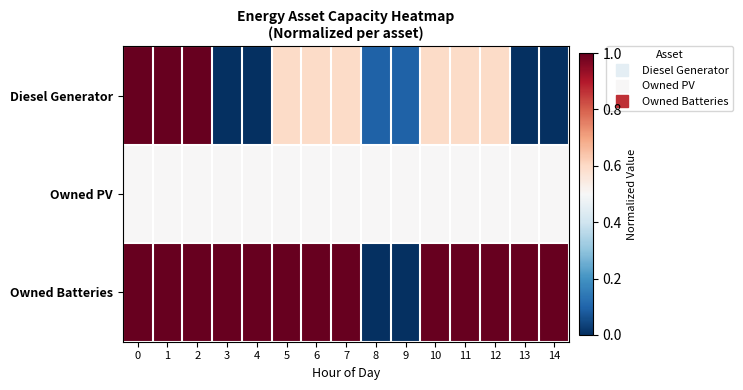

Reading left to right, transcribe all the data shown in this chart.

Diesel Generator: 0=1.0	1=1.0	2=1.0	3=0.0	4=0.0	5=0.6	6=0.6	7=0.6	8=0.1	9=0.1	10=0.6	11=0.6	12=0.6	13=0.0	14=0.0
Owned PV: 0=0.5	1=0.5	2=0.5	3=0.5	4=0.5	5=0.5	6=0.5	7=0.5	8=0.5	9=0.5	10=0.5	11=0.5	12=0.5	13=0.5	14=0.5
Owned Batteries: 0=1.0	1=1.0	2=1.0	3=1.0	4=1.0	5=1.0	6=1.0	7=1.0	8=0.0	9=0.0	10=1.0	11=1.0	12=1.0	13=1.0	14=1.0